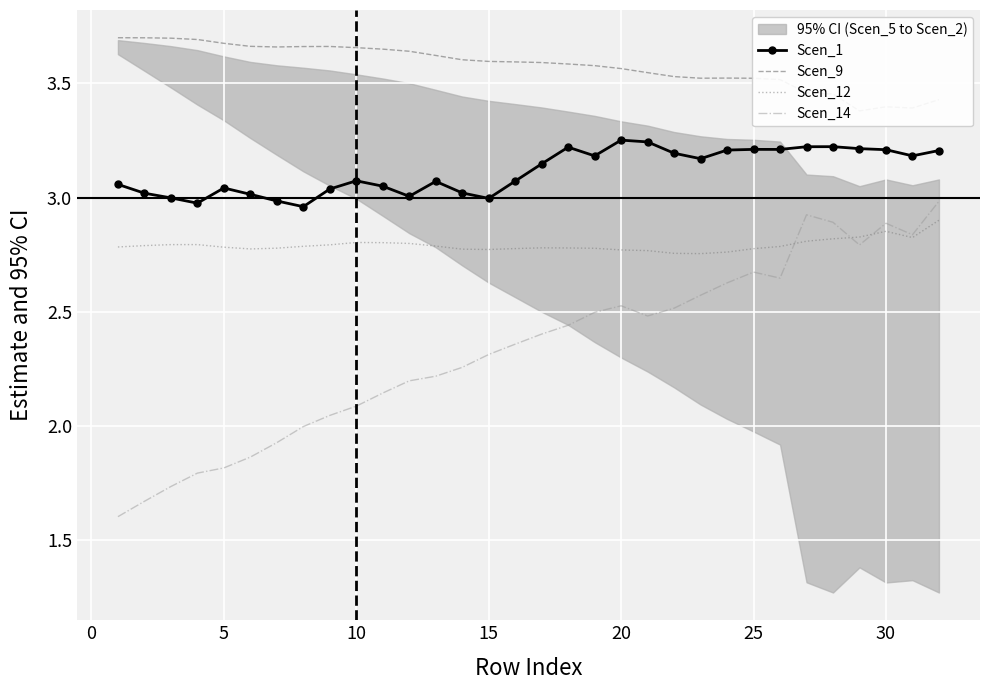

True or false: Scen_12 has a value of 2.8 at 5.

True